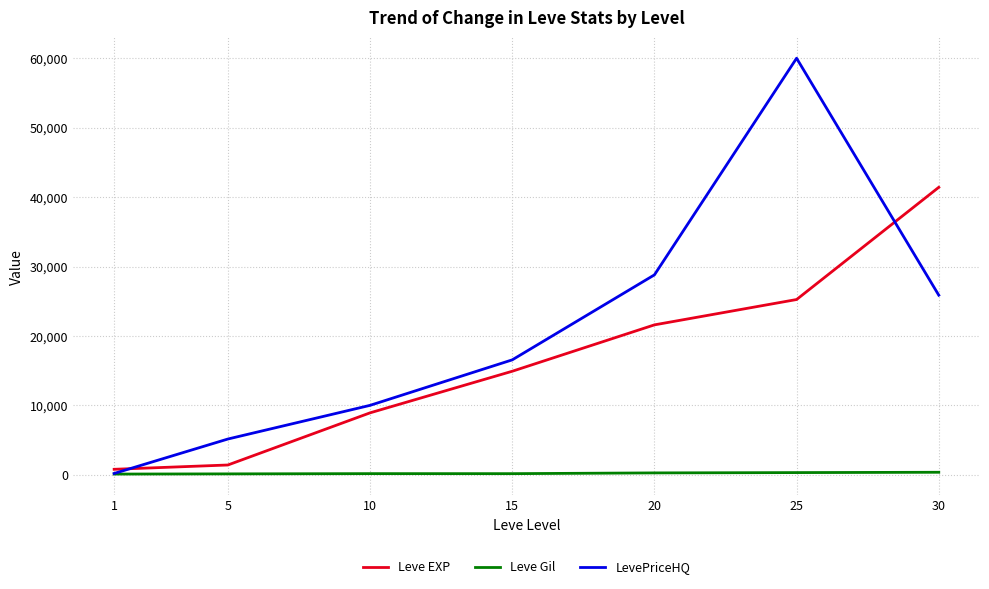

What are all the series names shown in the legend?

Leve EXP, Leve Gil, LevePriceHQ